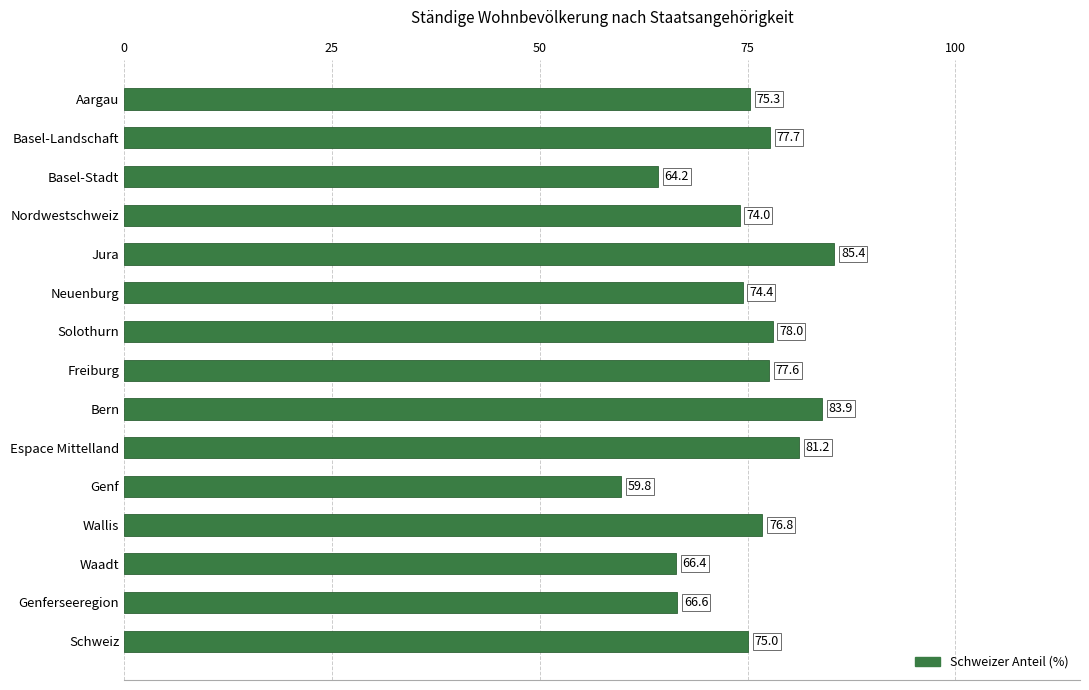

What is the difference between the second highest and minimum values?

24.2